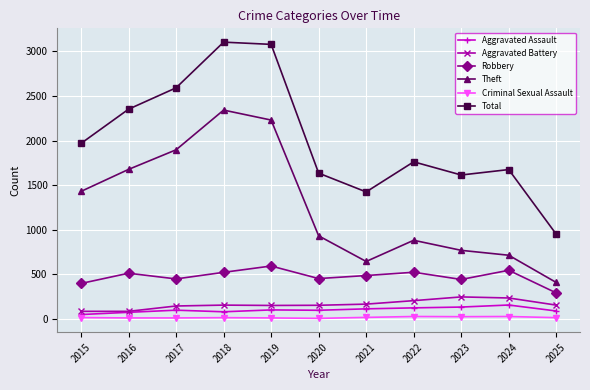

What is the highest value of the Theft series?

2342